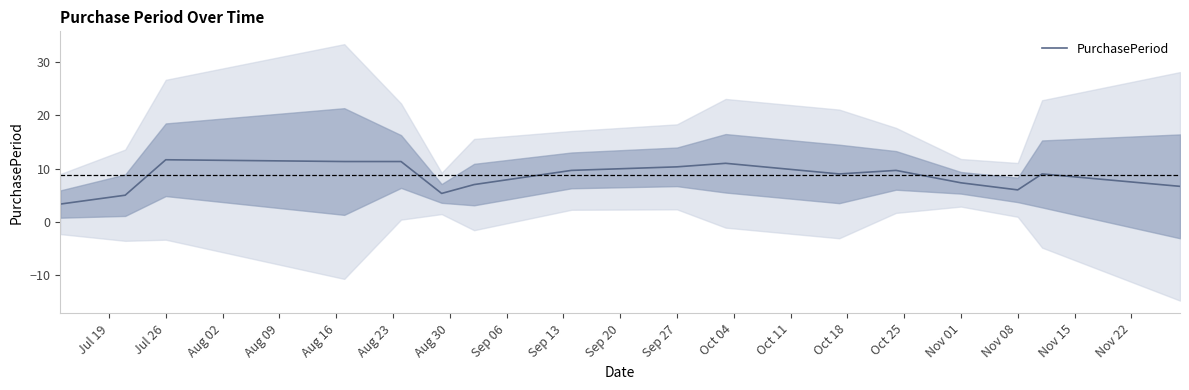

How many data points are less than 9?

7